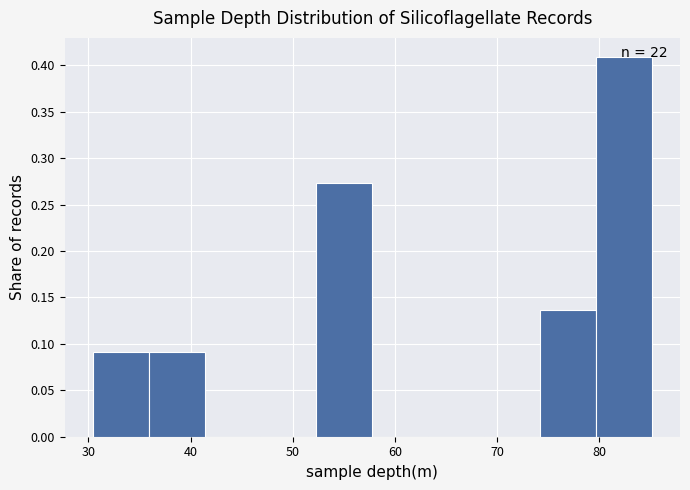

Over which range of the x-axis is the bar tallest?

80 to 85